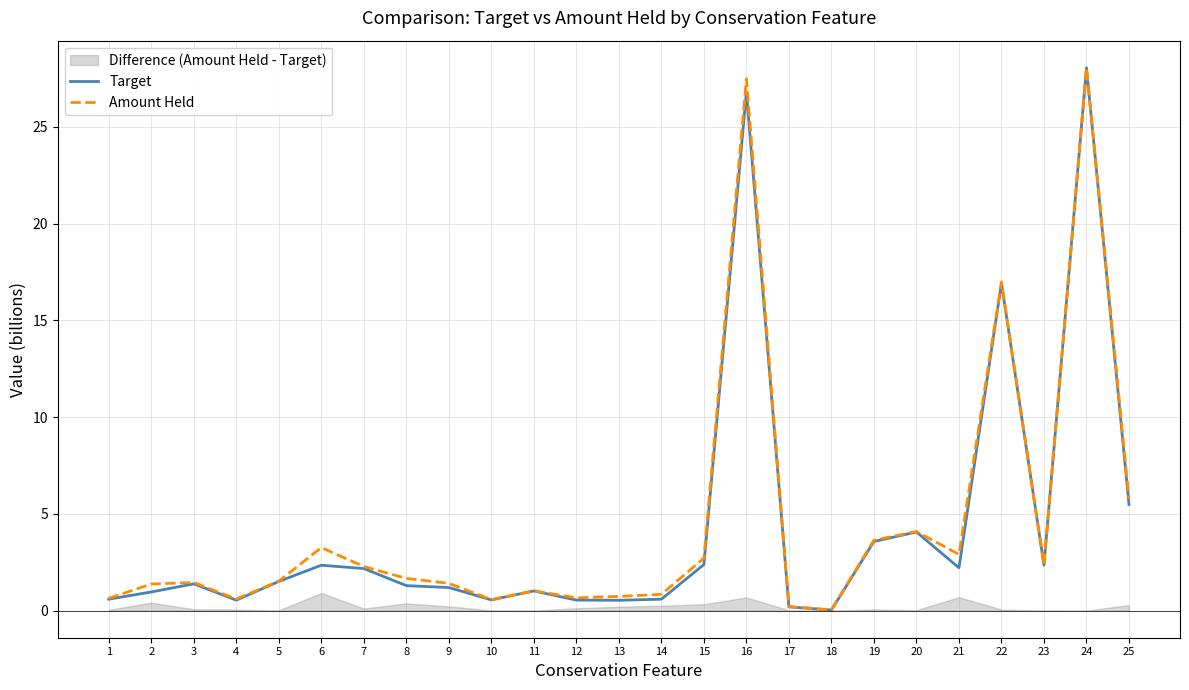

What is the difference between the maximum and minimum values in the Amount Held series?

28.0